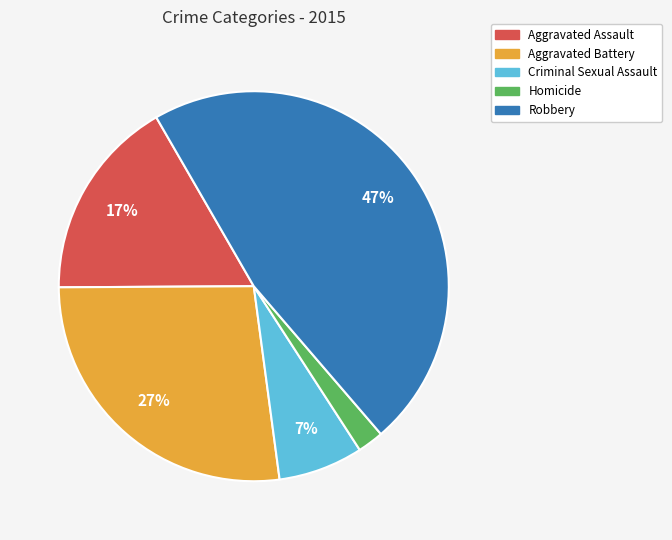

What percentage is the Homicide slice, to the nearest percent?

2%